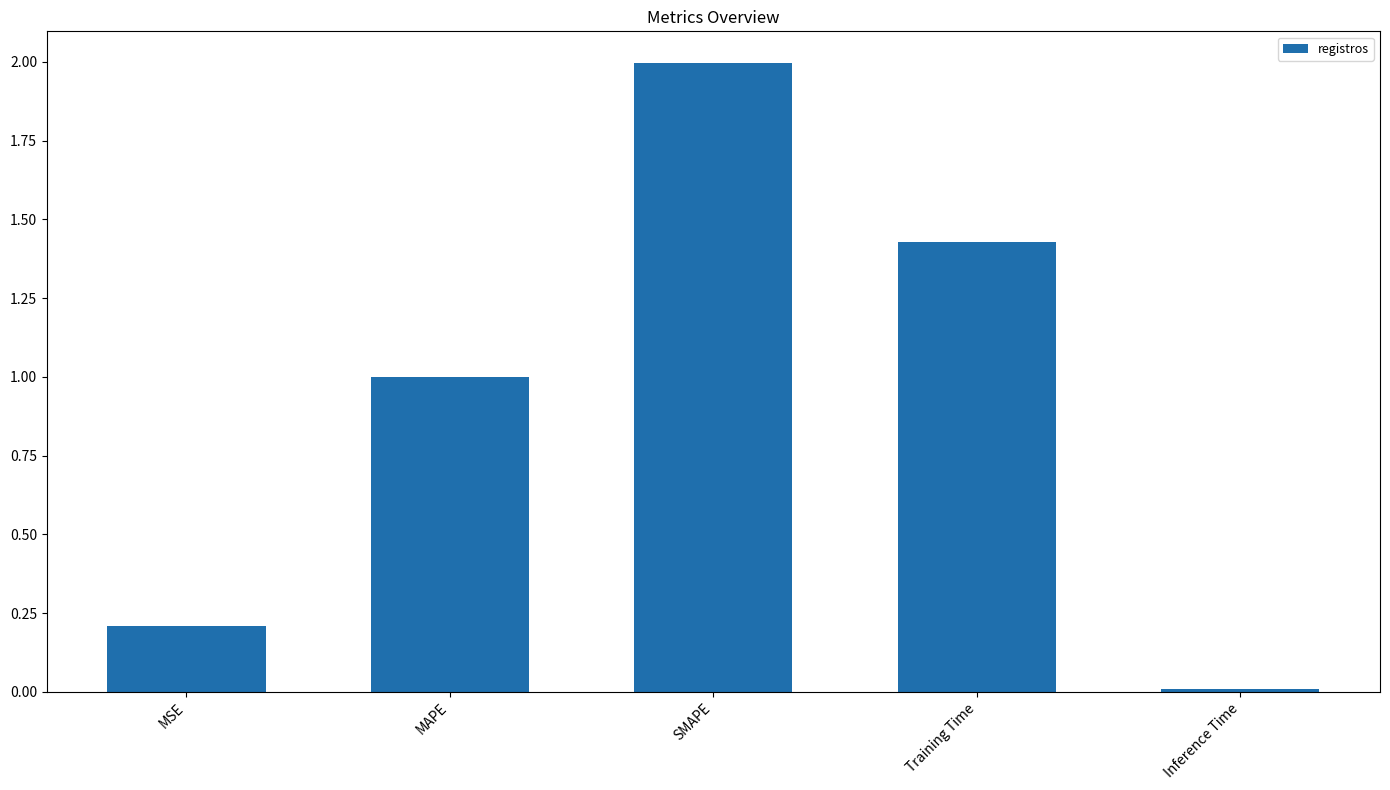

The value at MSE is 0.2. True or false?

True